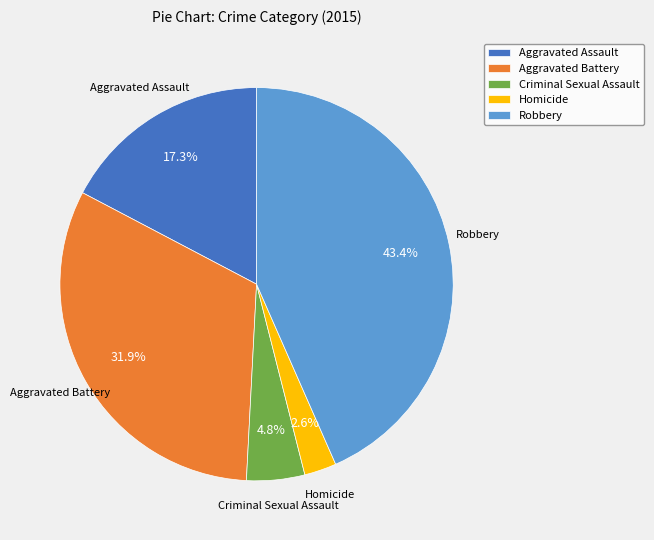

True or false: Aggravated Assault accounts for 17% of the total.

True